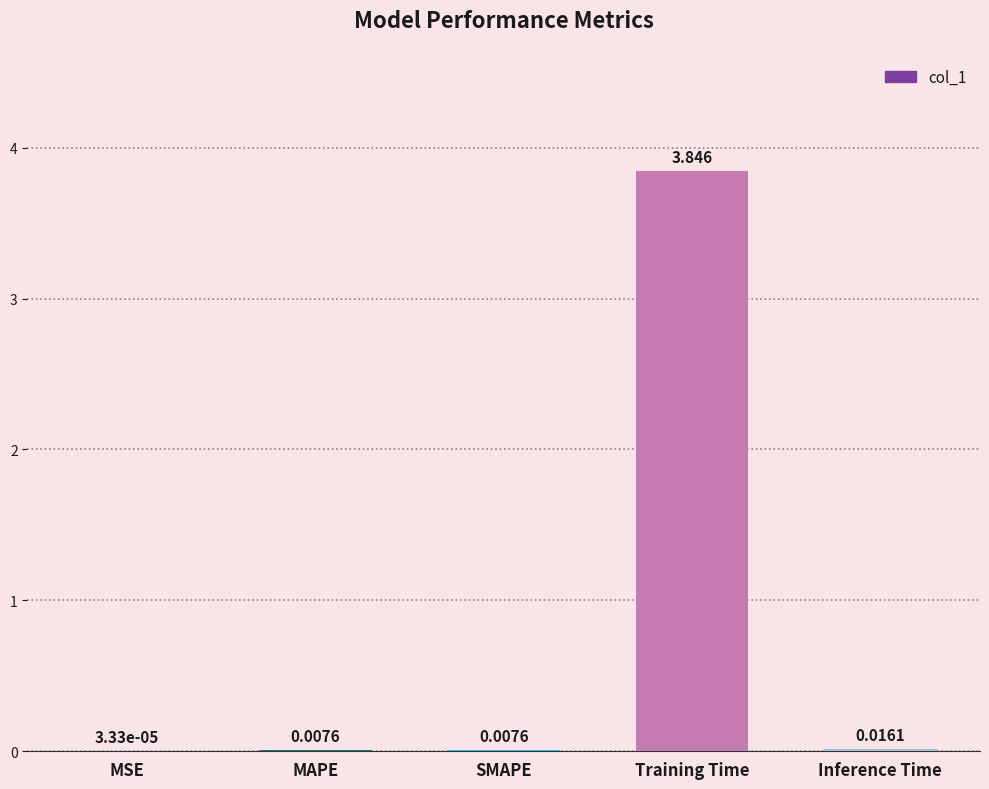

Where is the data nearest to the value 1?

Inference Time